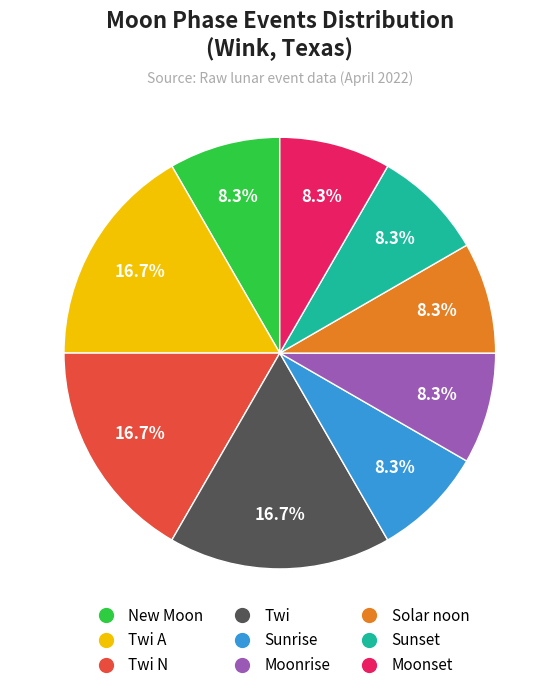

Is it true that Twi is 17% of the pie?

True